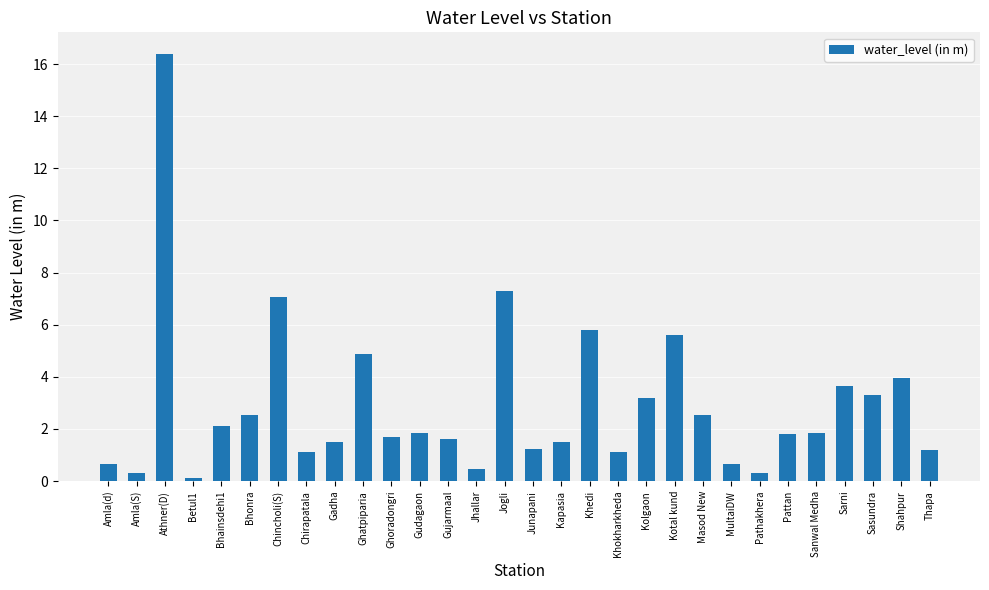

What is the minimum value shown in the chart?

0.1